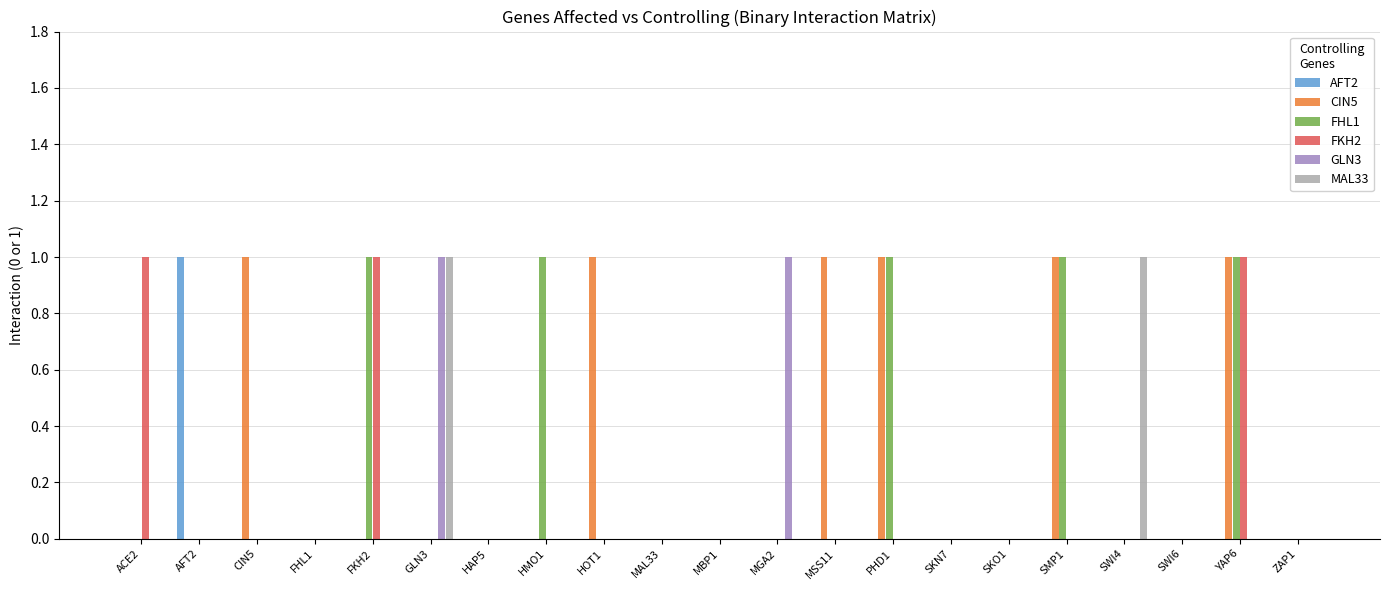

Are the bars horizontal?

No